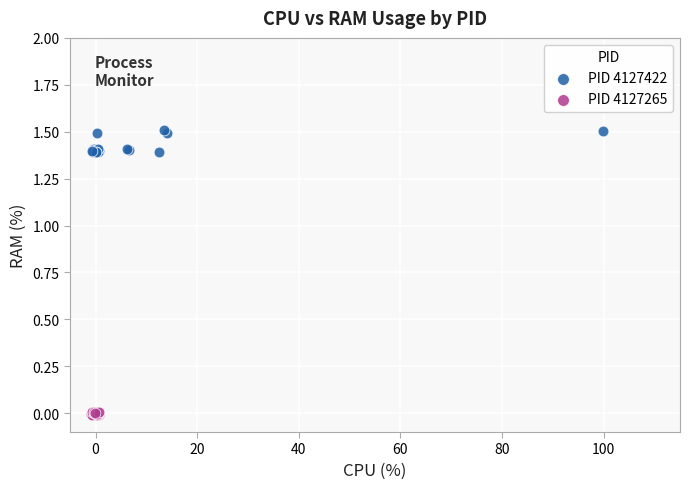

Which series has the widest spread of Y values?

PID 4127422